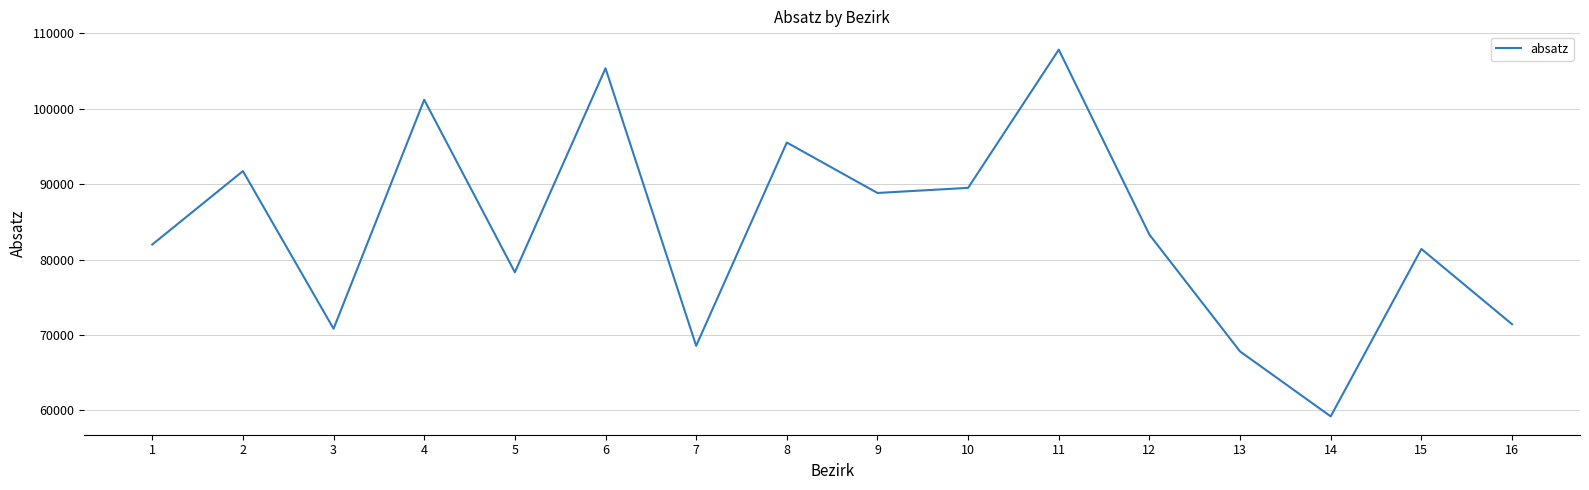

What value does the data have at 16, to the nearest 50?

71450